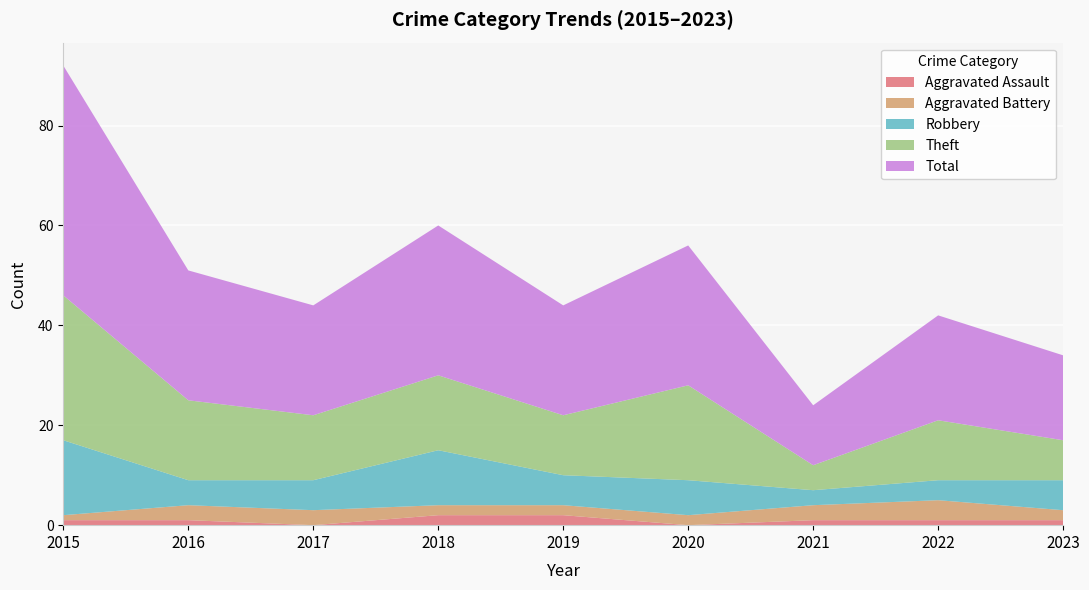

True or false: Robbery and Aggravated Battery cross at least once.

False